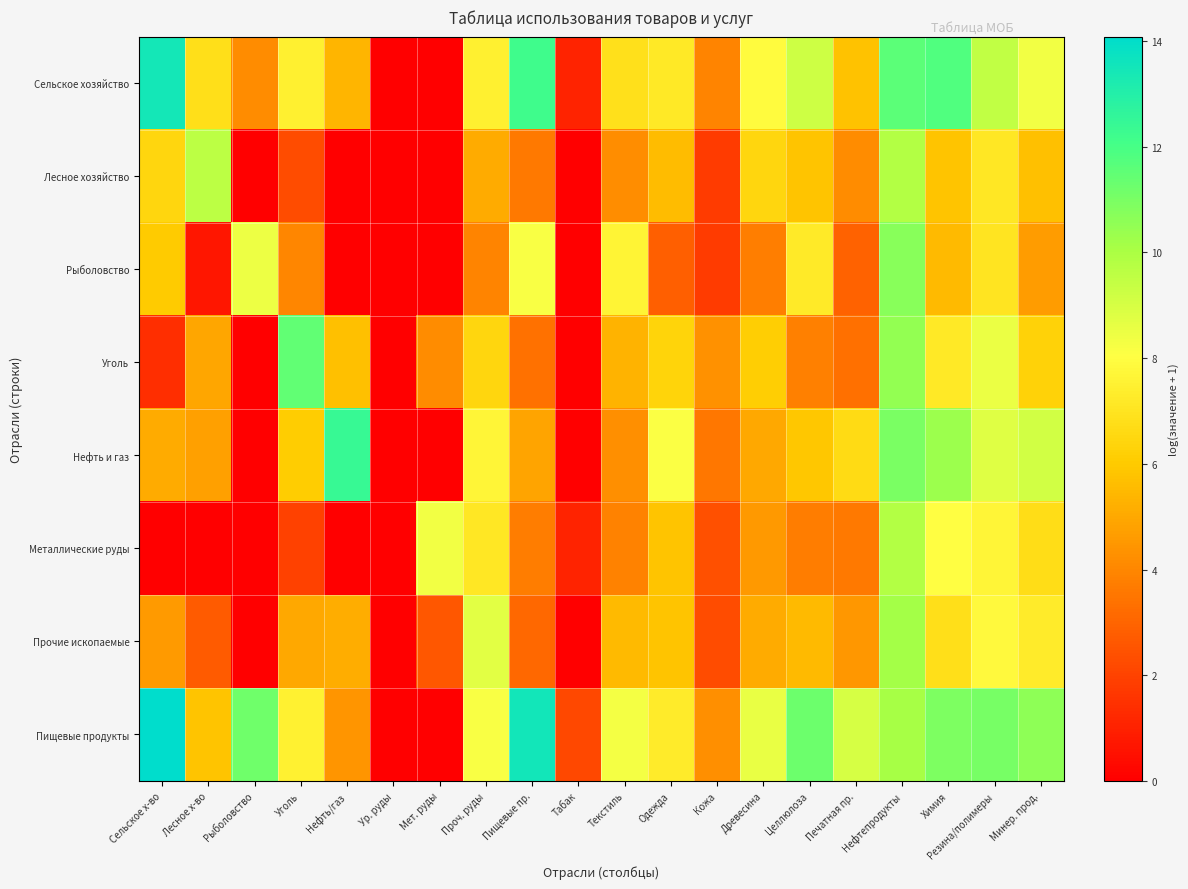

What is the spread (max minus min) of values at Древесина?

4.8